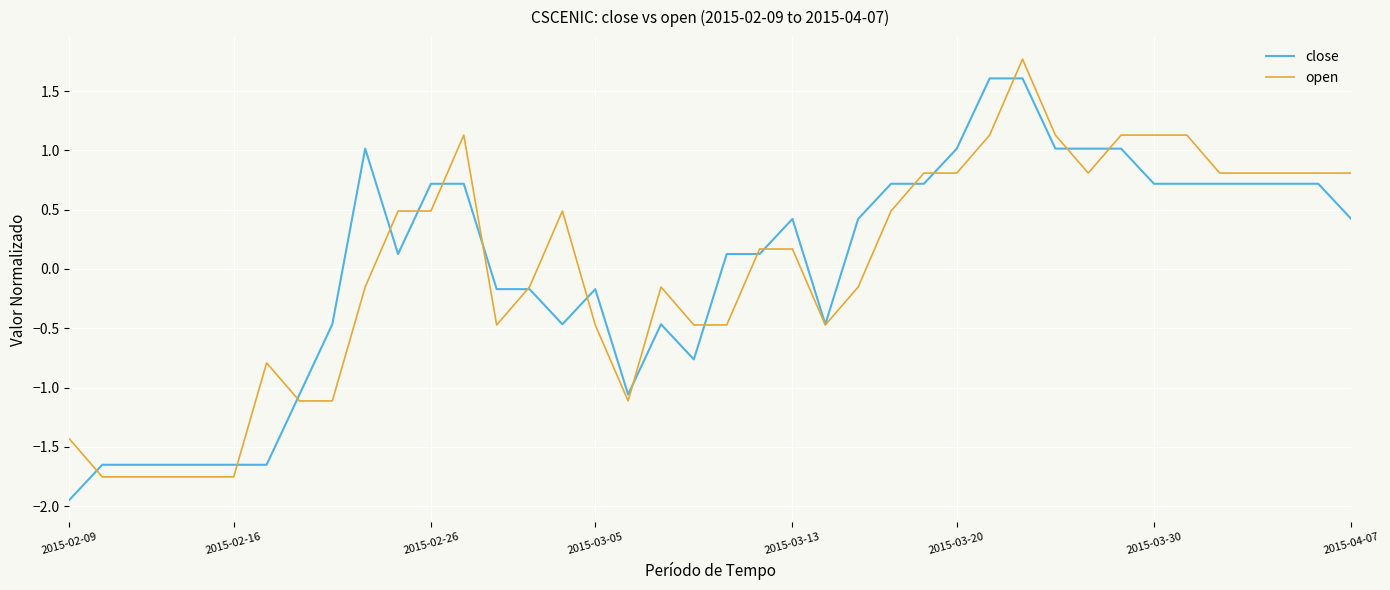

Rank the series by their maximum value, from highest to lowest.

open, close